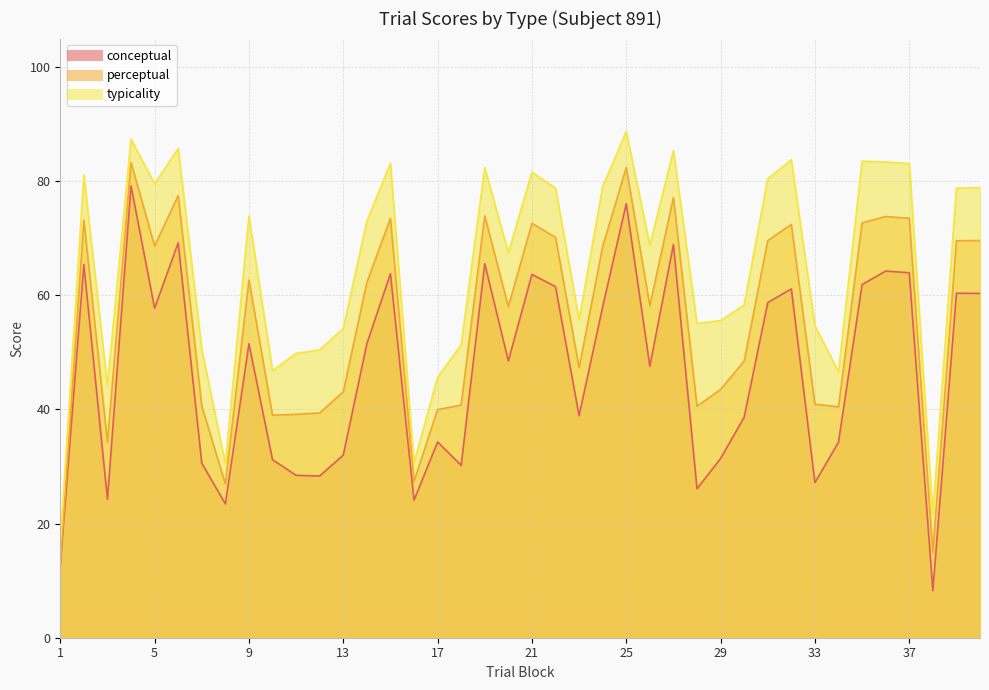

How many lines are shown in the chart?

3